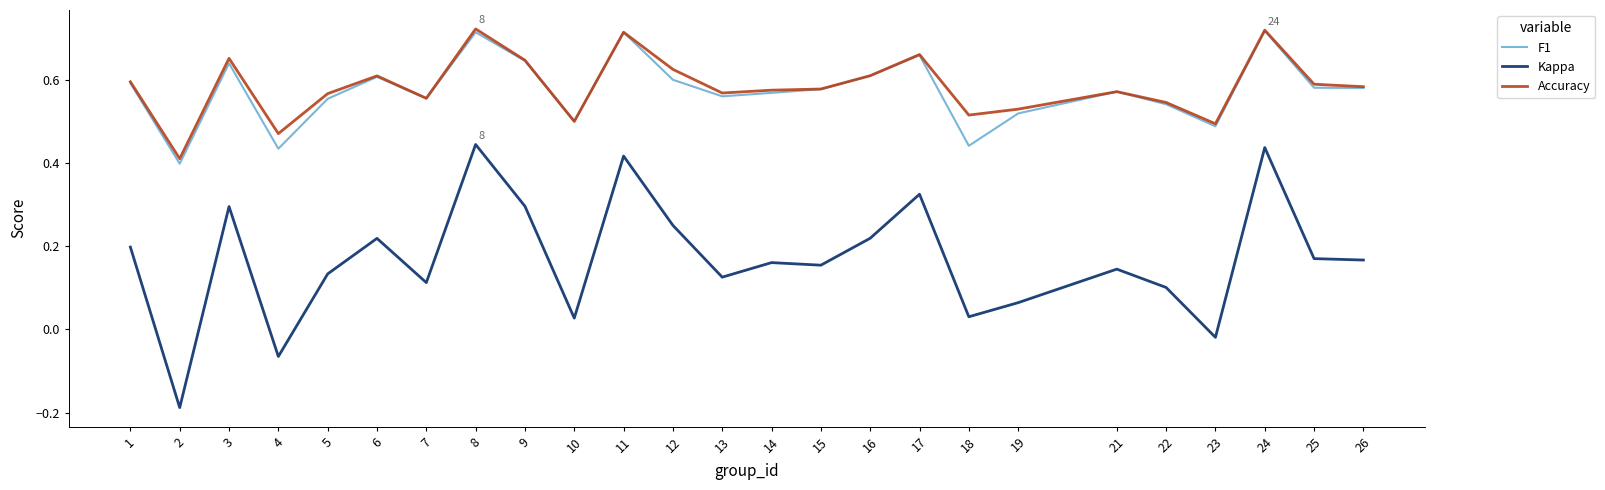

True or false: Accuracy has a value of 0.6 at 25.

True